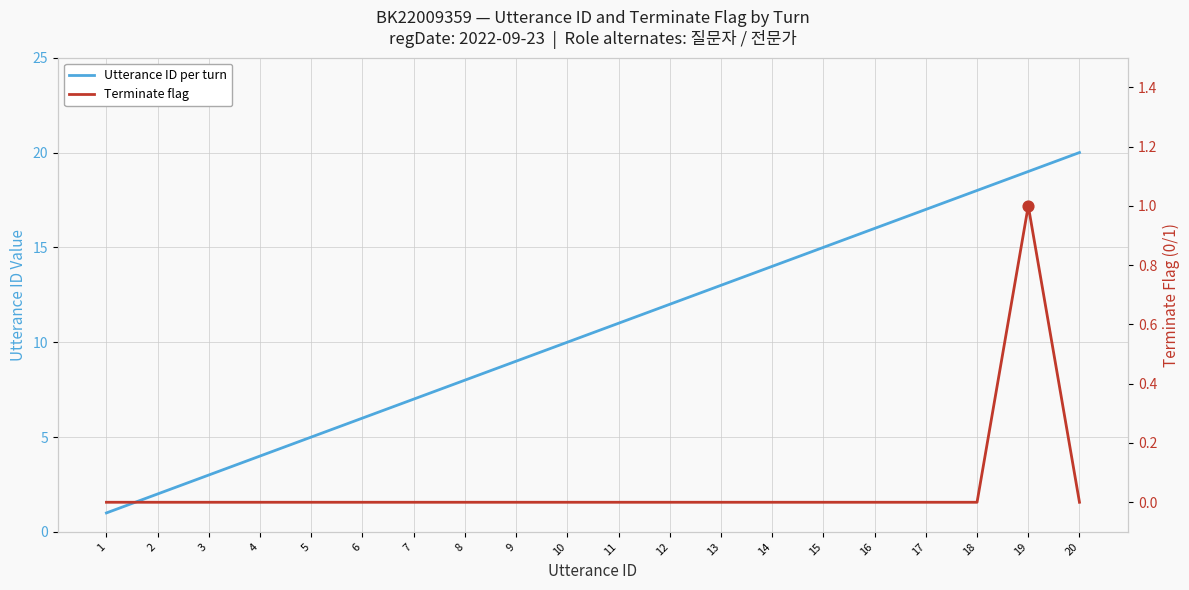

Which series has the largest total across all categories?

Utterance ID per turn